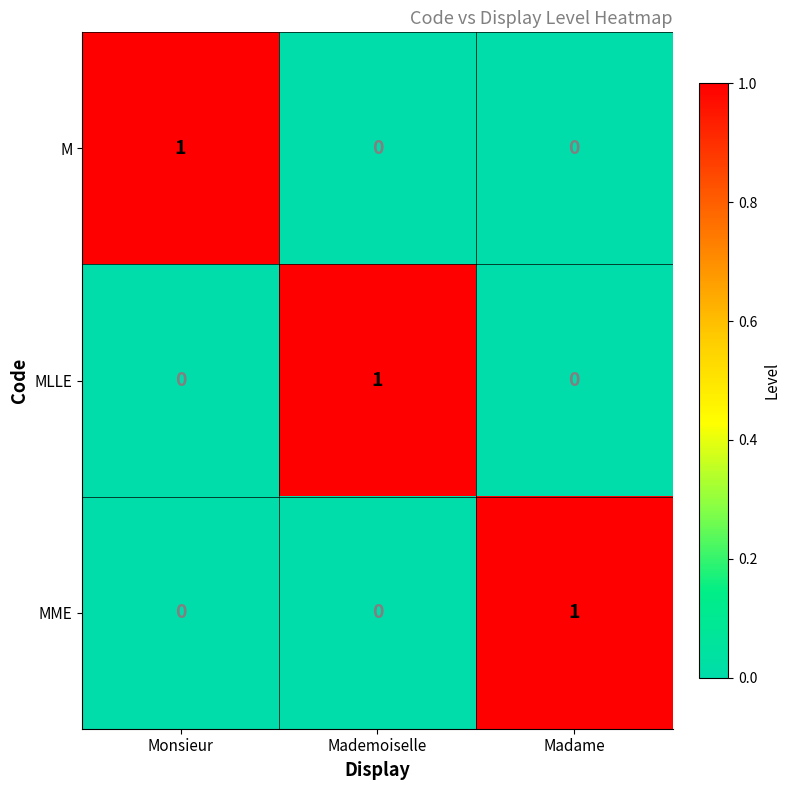

Reading left to right, extract all data points from this chart.

M: 1	0	0
MLLE: 0	1	0
MME: 0	0	1